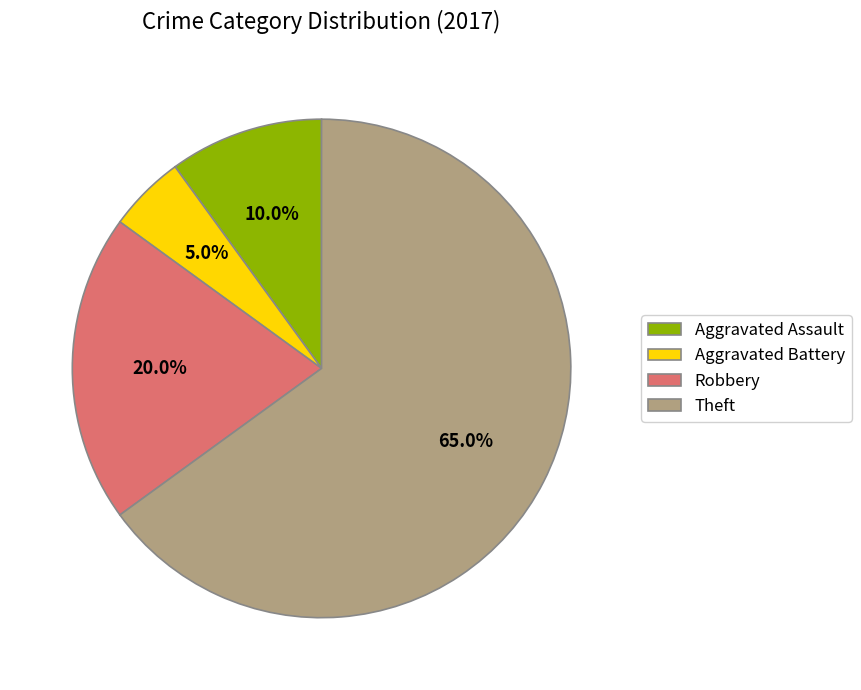

The Aggravated Assault slice represents 1% of the pie. True or false?

False